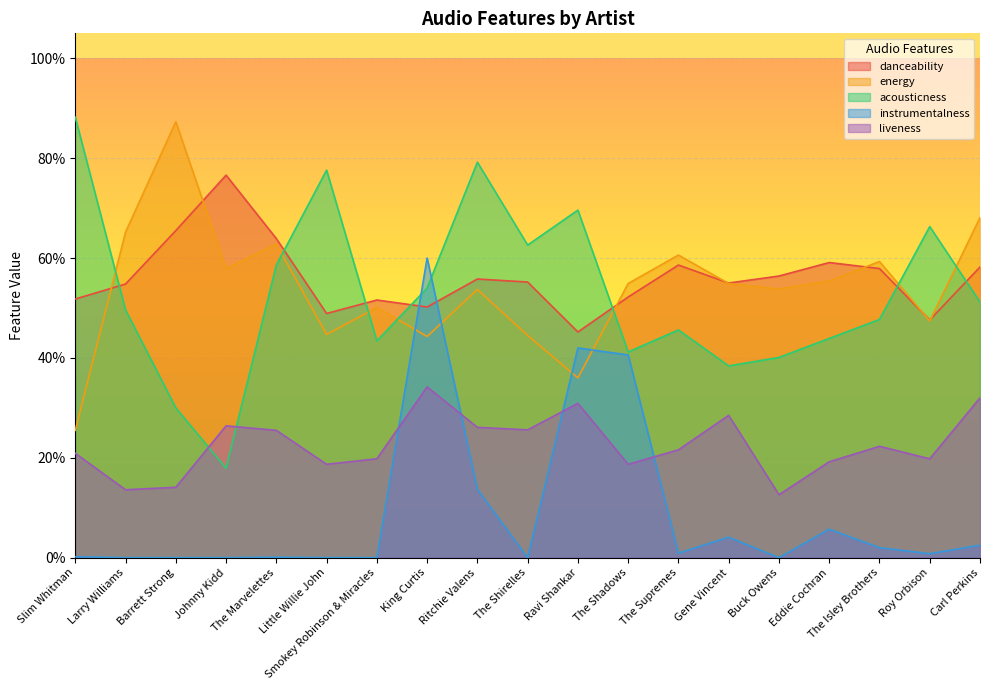

The value of danceability at Smokey Robinson & Miracles is 0.1. True or false?

False